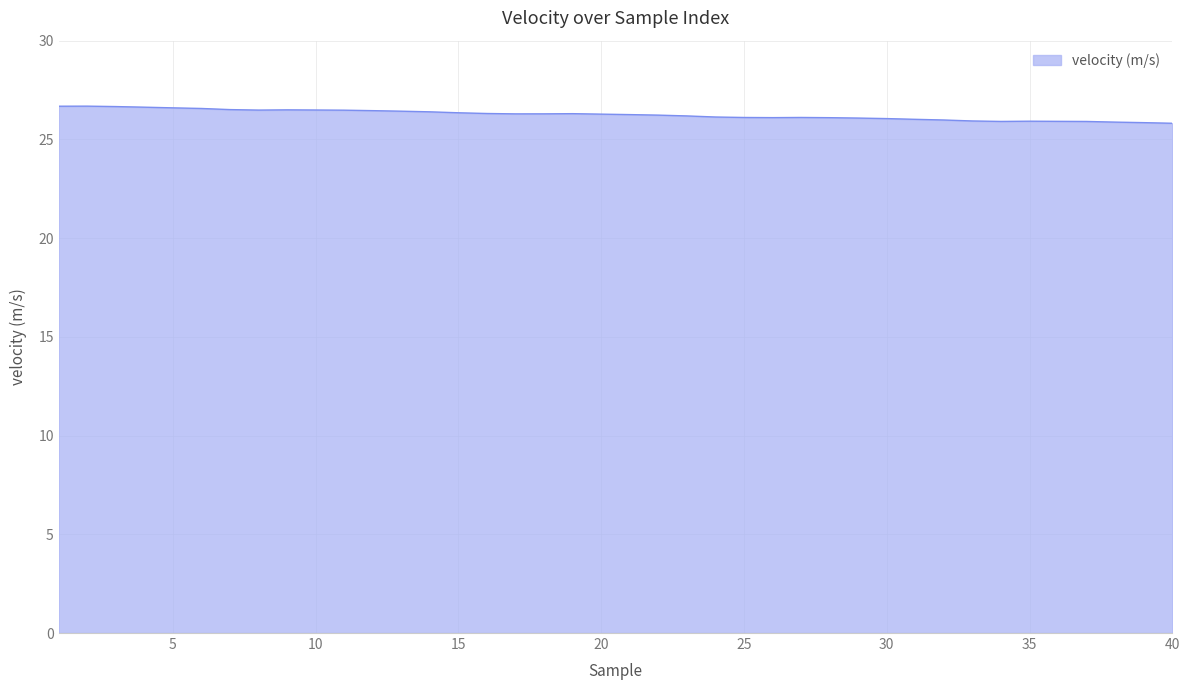

What is the greatest value displayed?

26.7